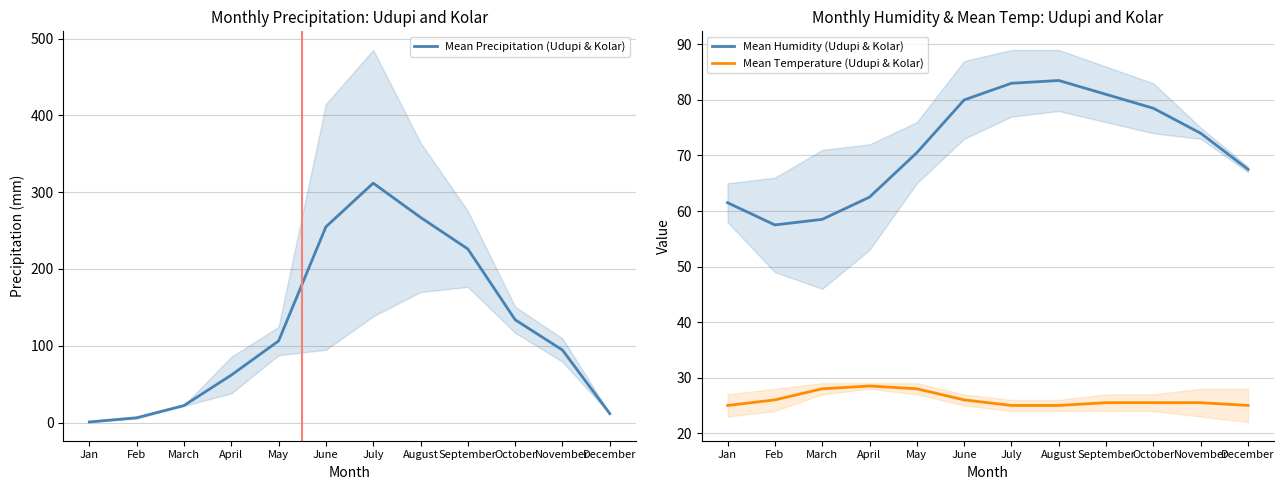

Reading right to left, what are all the values shown in this chart?

Mean Precipitation (Udupi & Kolar): December=11.6	November=94.4	October=133.9	September=226.1	August=267.2	July=311.8	June=254.8	May=106.2	April=61.8	March=22.1	Feb=6.2	Jan=0.8
Mean Humidity (Udupi & Kolar): December=67.5	November=74.0	October=78.5	September=81.0	August=83.5	July=83.0	June=80.0	May=70.5	April=62.5	March=58.5	Feb=57.5	Jan=61.5
Mean Temperature (Udupi & Kolar): December=25.0	November=25.5	October=25.5	September=25.5	August=25.0	July=25.0	June=26.0	May=28.0	April=28.5	March=28.0	Feb=26.0	Jan=25.0